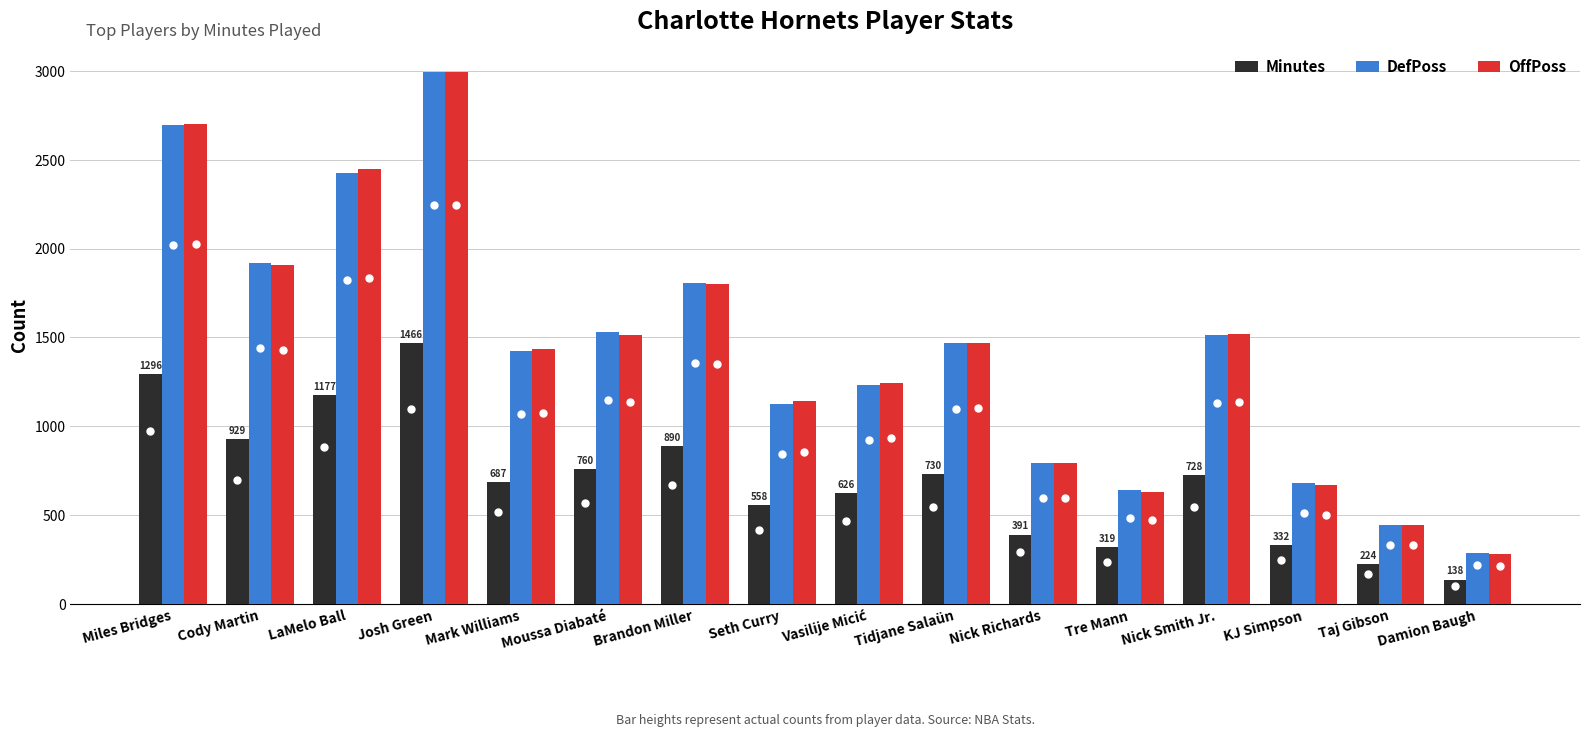

Which series changed the most between Cody Martin and Tidjane Salaün?

DefPoss